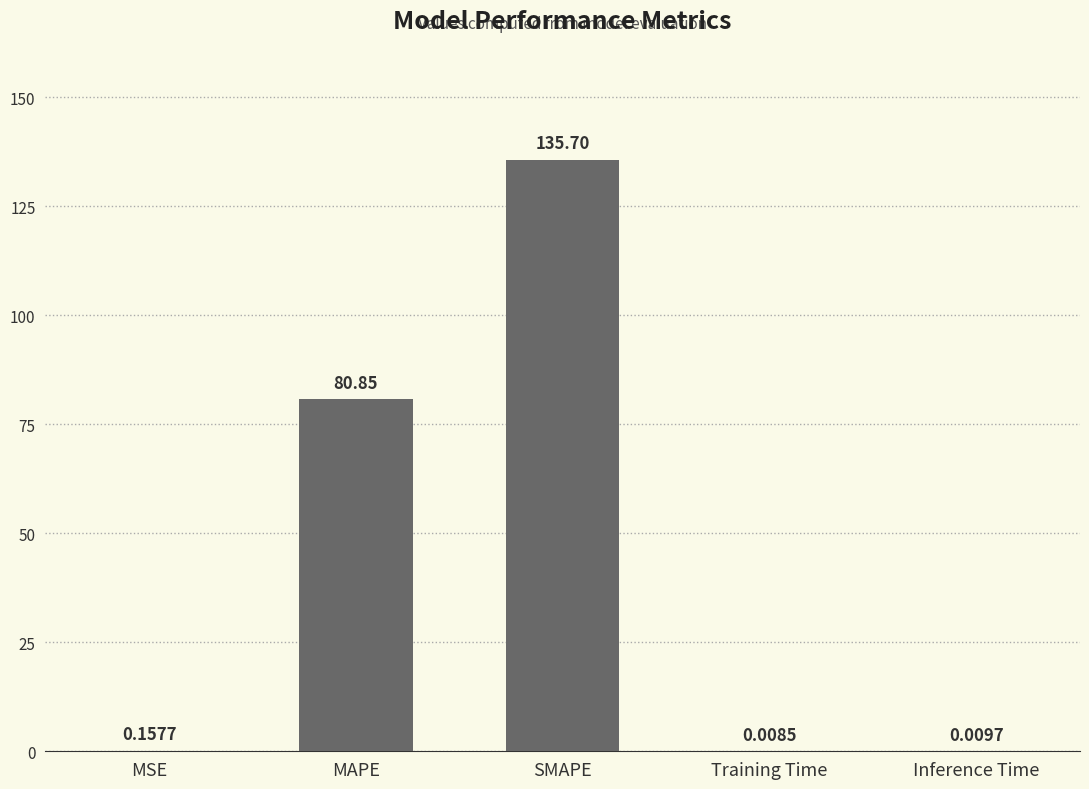

Is it true that the value at SMAPE is 135.7?

True